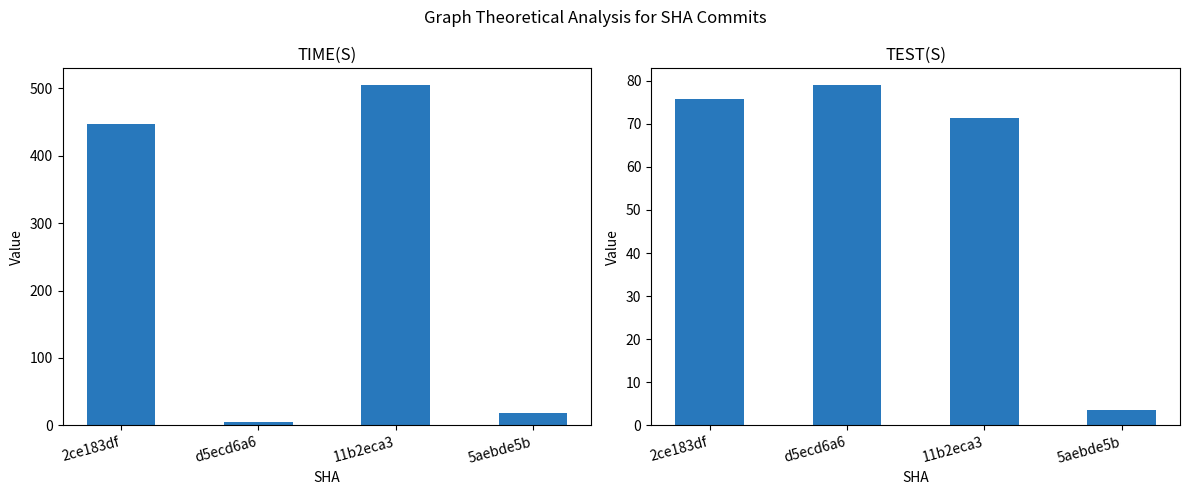

What is the smallest value displayed?

3.5